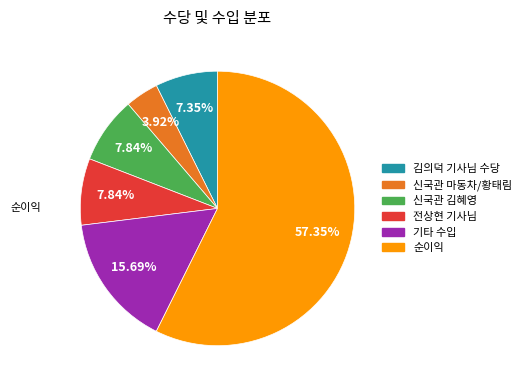

To the nearest percent, what portion does 신국관 마동차/황태림 represent?

4%